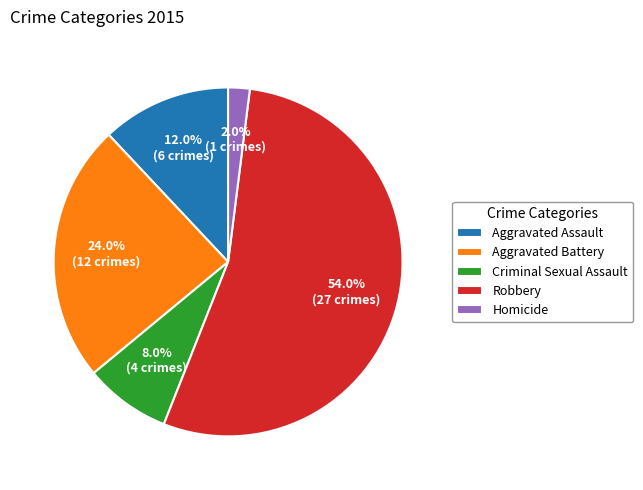

Is there any slice that represents more than half of the pie?

Yes